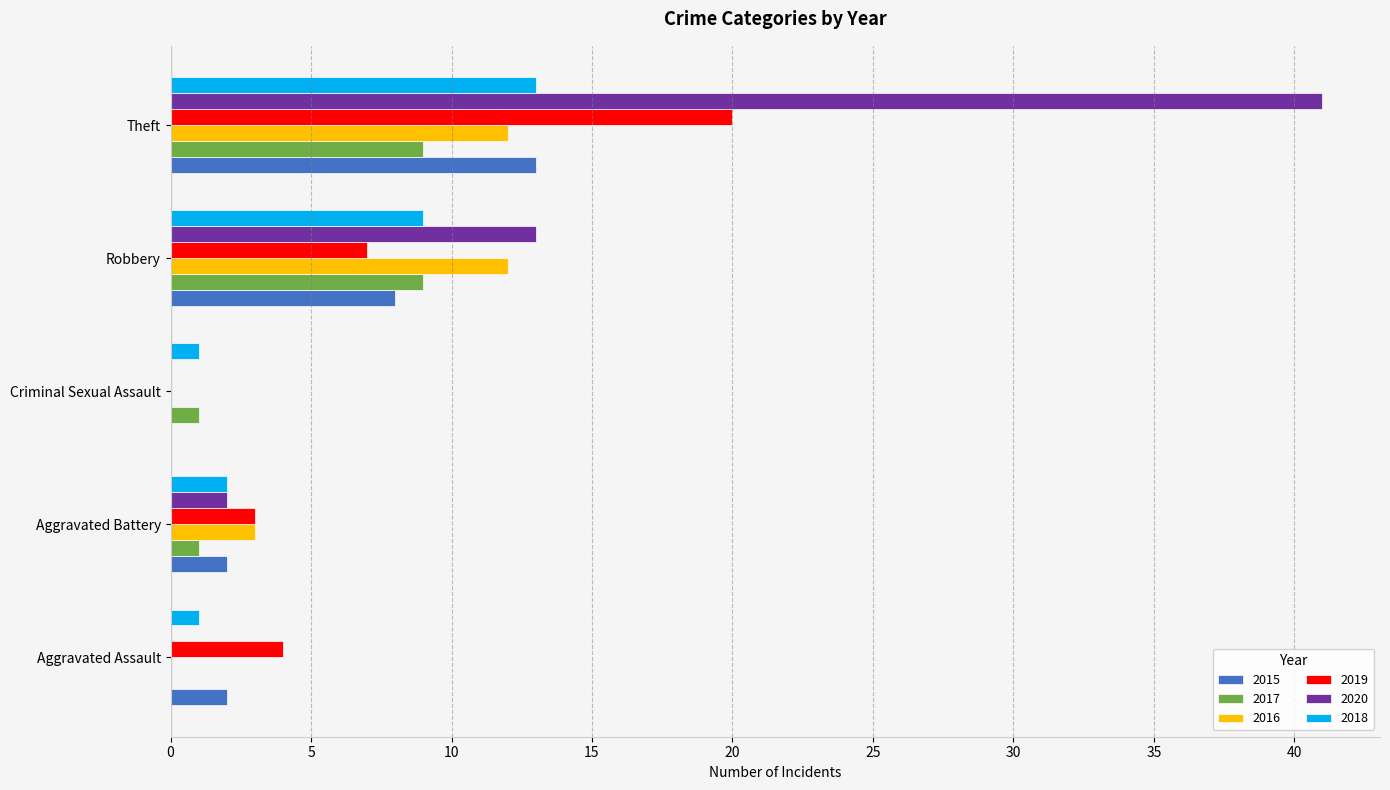

Between Criminal Sexual Assault and Theft, which series saw the biggest shift?

2020